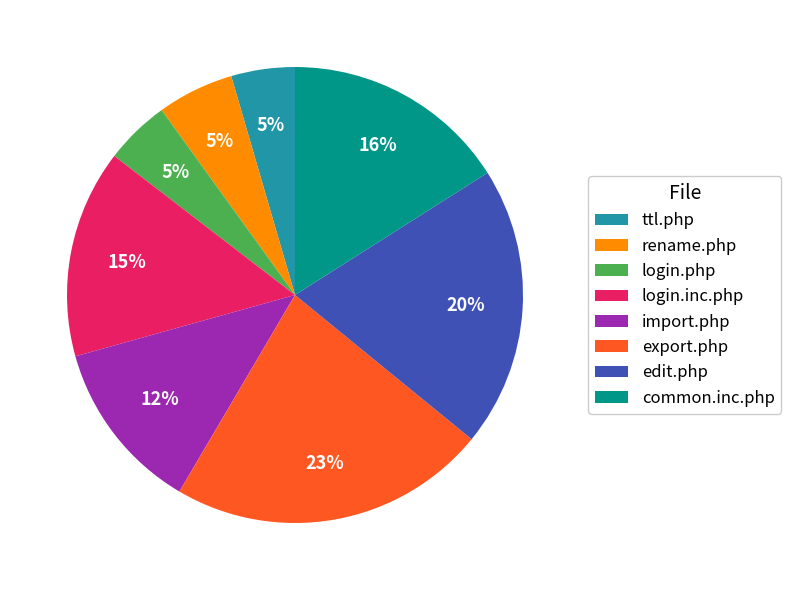

Which slice is the largest?

export.php